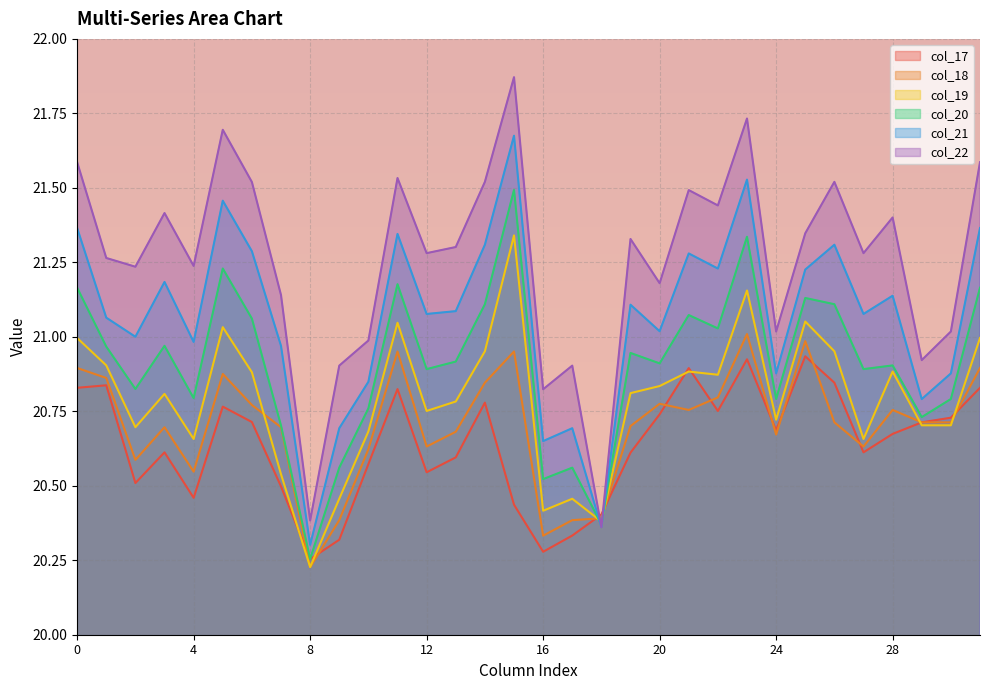

Where is the first local maximum for col_20?

3